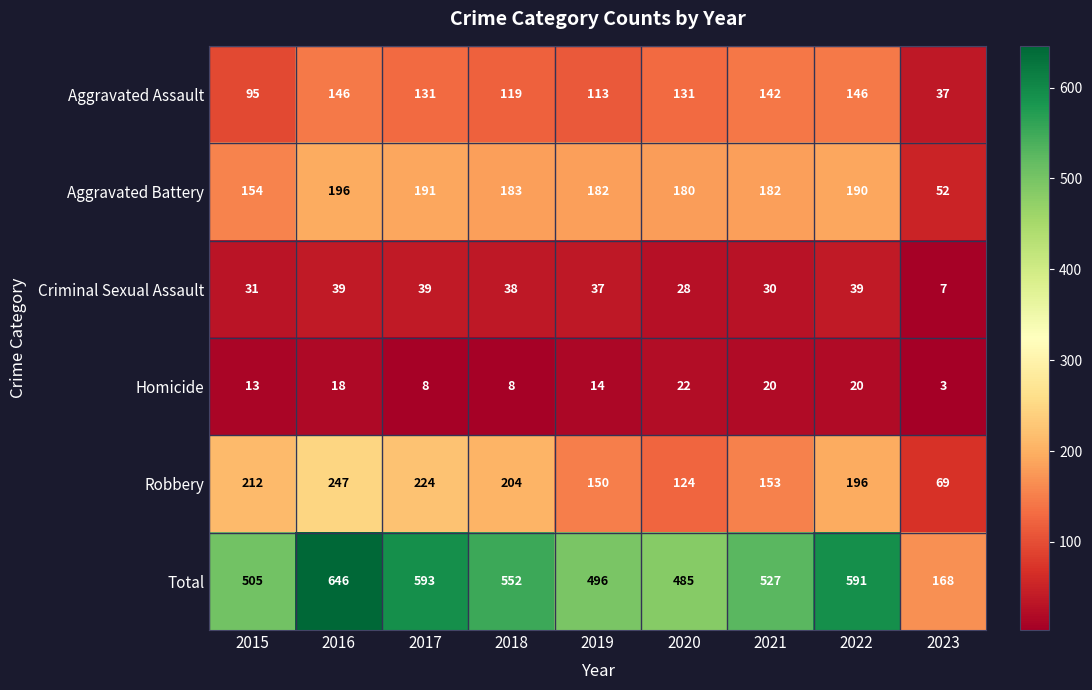

Rank the series by their maximum value, from lowest to highest.

Homicide, Criminal Sexual Assault, Aggravated Assault, Aggravated Battery, Robbery, Total